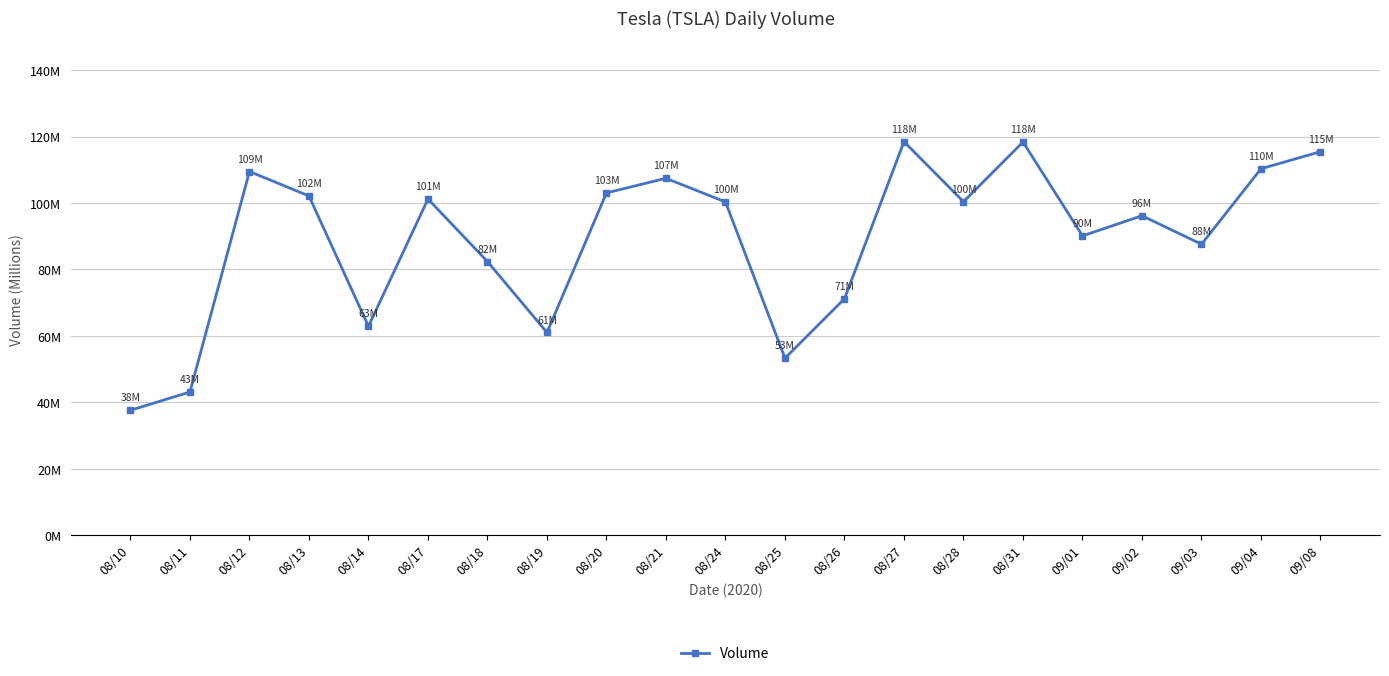

How many points are higher than both their immediate neighbors (excluding endpoints)?

6